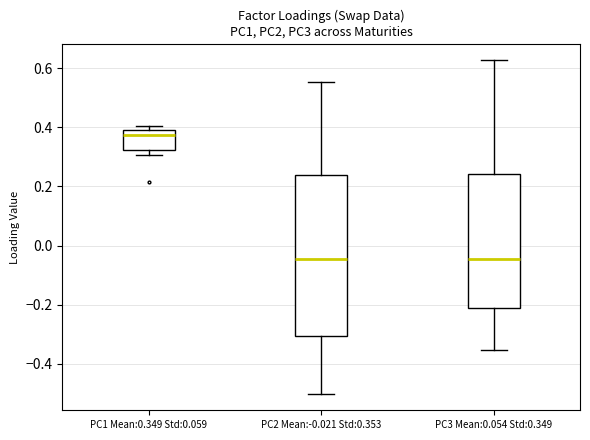

Which box is the tallest, from its lower edge to its upper edge?

PC2 Mean:-0.021 Std:0.353